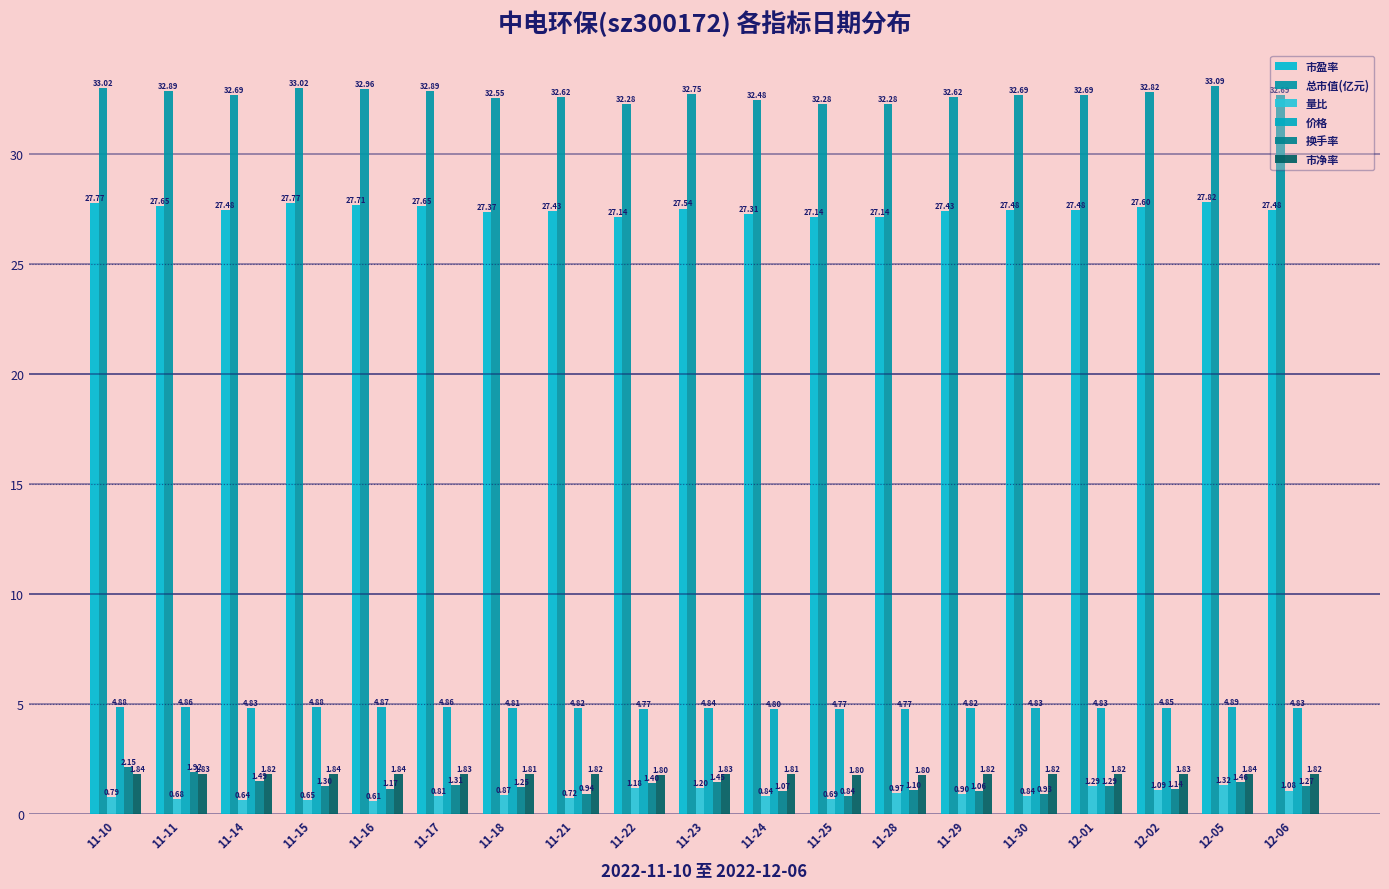

What is the maximum value shown in the chart?

33.1